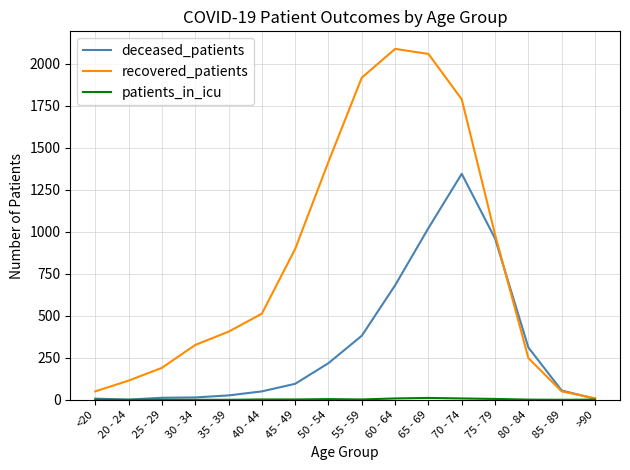

Which series changed the most between 55 - 59 and 75 - 79?

recovered_patients